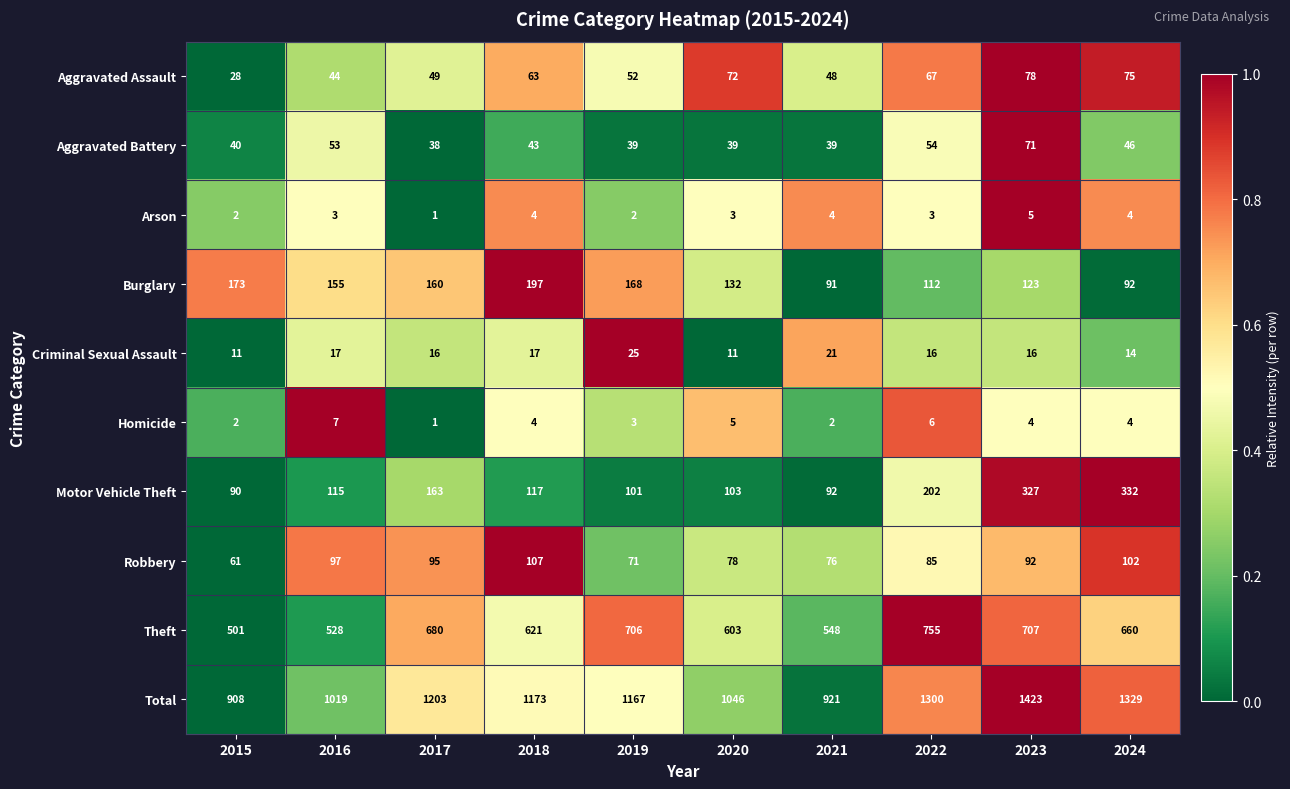

Is it true that Homicide equals 4 at 2023?

True